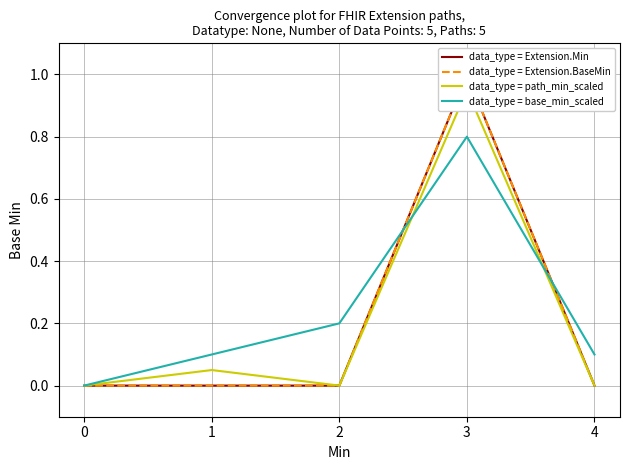

List the series in order of their peak value, lowest first.

data_type = base_min_scaled, data_type = path_min_scaled, data_type = Extension.Min, data_type = Extension.BaseMin